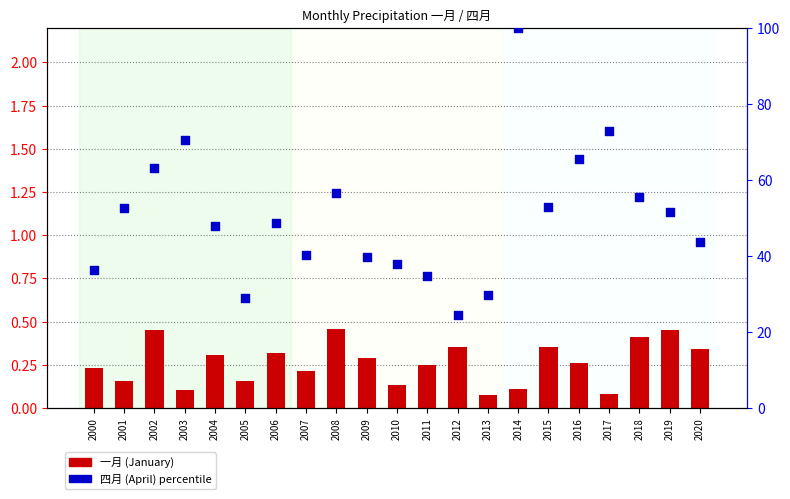

What are all the series names shown in the legend?

一月 (January), 四月 (April)